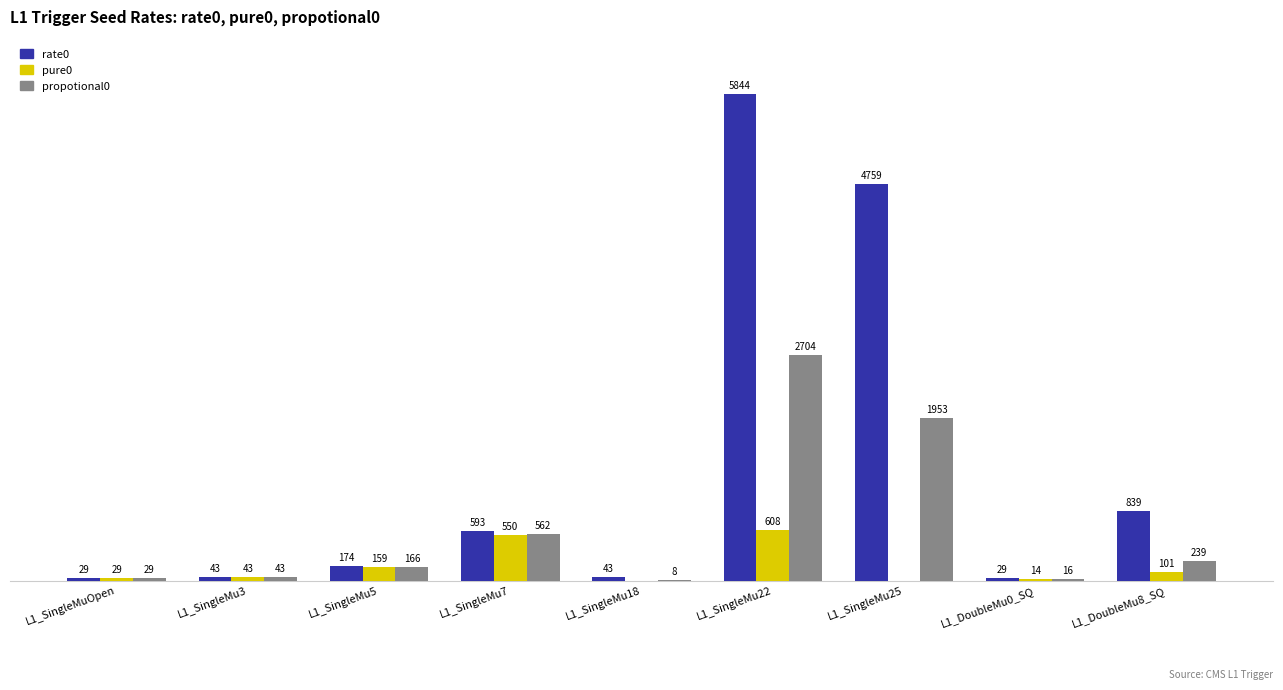

Which series has the widest spread of values?

rate0